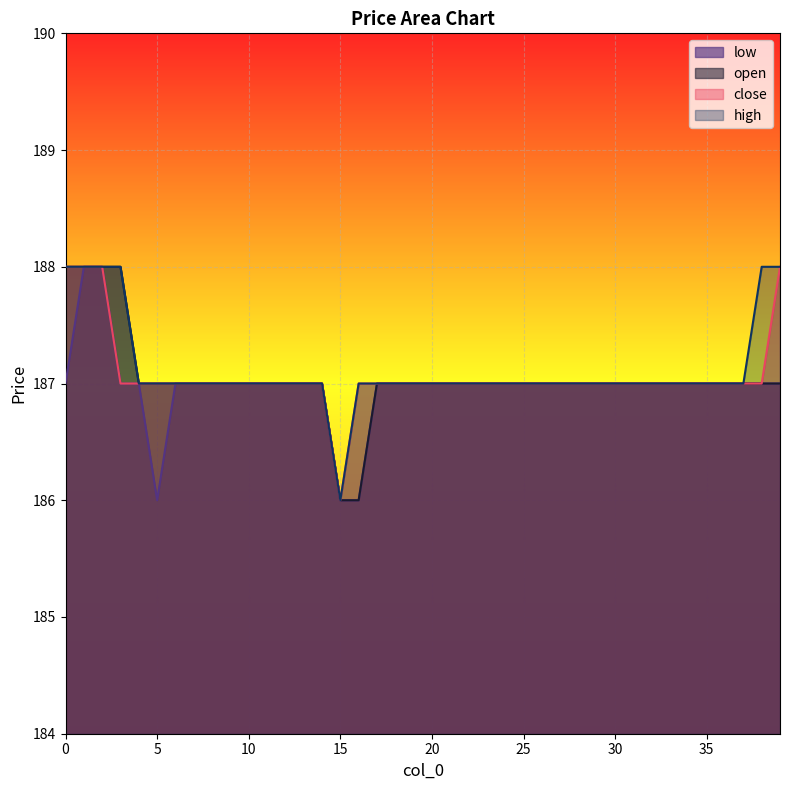

At 5, list the series in order from smallest to largest.

low, open, close, high